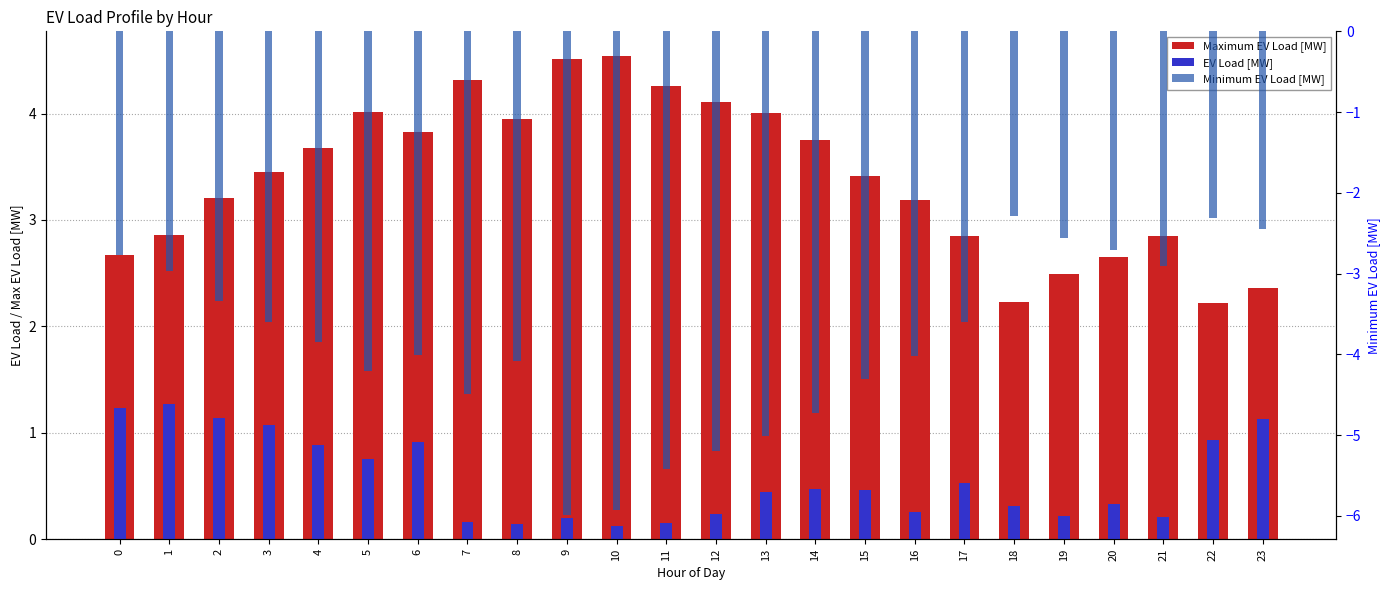

Reading left to right, transcribe all the data shown in this chart.

Maximum EV Load [MW]: 0=2.7	1=2.9	2=3.2	3=3.5	4=3.7	5=4.0	6=3.8	7=4.3	8=4.0	9=4.5	10=4.5	11=4.3	12=4.1	13=4.0	14=3.8	15=3.4	16=3.2	17=2.8	18=2.2	19=2.5	20=2.6	21=2.9	22=2.2	23=2.4
EV Load [MW]: 0=1.2	1=1.3	2=1.1	3=1.1	4=0.9	5=0.7	6=0.9	7=0.2	8=0.1	9=0.2	10=0.1	11=0.2	12=0.2	13=0.4	14=0.5	15=0.5	16=0.3	17=0.5	18=0.3	19=0.2	20=0.3	21=0.2	22=0.9	23=1.1
Minimum EV Load [MW]: 0=-2.8	1=-3.0	2=-3.3	3=-3.6	4=-3.8	5=-4.2	6=-4.0	7=-4.5	8=-4.1	9=-6.0	10=-5.9	11=-5.4	12=-5.2	13=-5.0	14=-4.7	15=-4.3	16=-4.0	17=-3.6	18=-2.3	19=-2.6	20=-2.7	21=-2.9	22=-2.3	23=-2.4